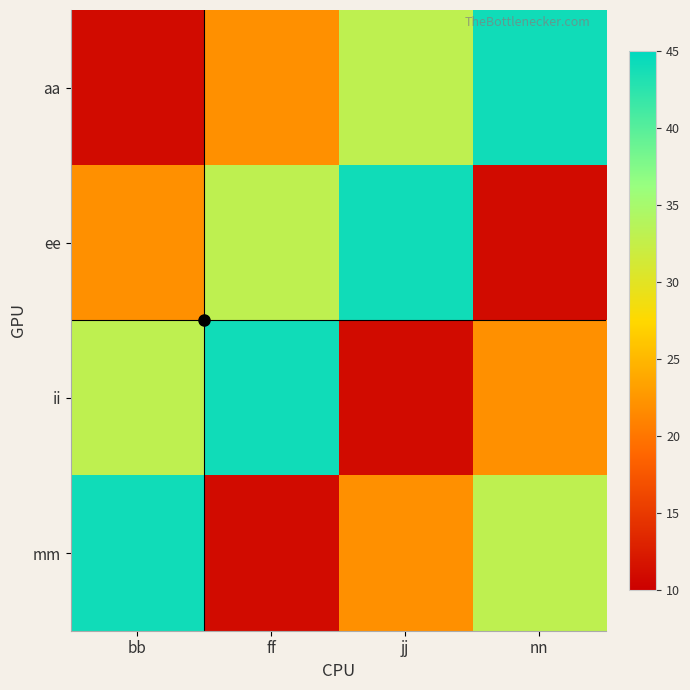

At jj, list the series in order from smallest to largest.

ii, mm, aa, ee